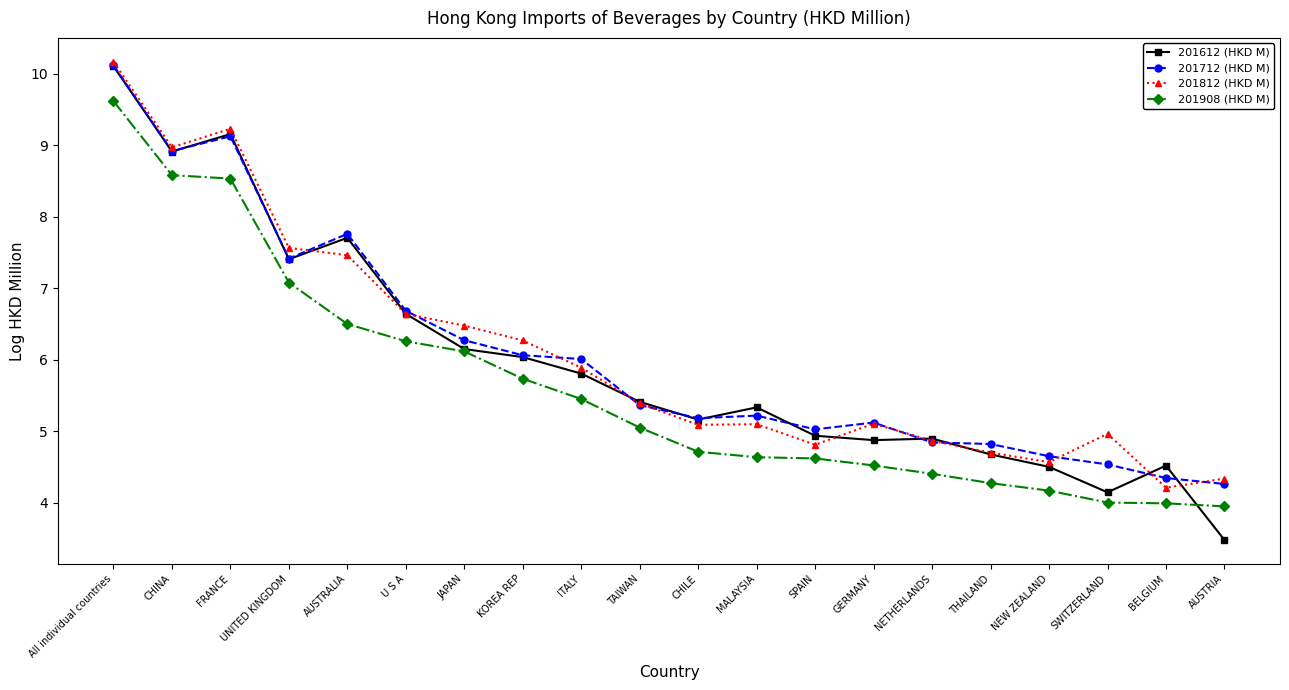

Reading left to right, what are all the values shown in this chart?

201612 (HKD M): All individual countries=10.1	CHINA=8.9	FRANCE=9.2	UNITED KINGDOM=7.4	AUSTRALIA=7.7	U S A=6.6	JAPAN=6.1	KOREA REP=6.0	ITALY=5.8	TAIWAN=5.4	CHILE=5.2	MALAYSIA=5.3	SPAIN=4.9	GERMANY=4.9	NETHERLANDS=4.9	THAILAND=4.7	NEW ZEALAND=4.5	SWITZERLAND=4.1	BELGIUM=4.5	AUSTRIA=3.5
201712 (HKD M): All individual countries=10.1	CHINA=8.9	FRANCE=9.1	UNITED KINGDOM=7.4	AUSTRALIA=7.8	U S A=6.7	JAPAN=6.3	KOREA REP=6.1	ITALY=6.0	TAIWAN=5.4	CHILE=5.2	MALAYSIA=5.2	SPAIN=5.0	GERMANY=5.1	NETHERLANDS=4.8	THAILAND=4.8	NEW ZEALAND=4.6	SWITZERLAND=4.5	BELGIUM=4.3	AUSTRIA=4.3
201812 (HKD M): All individual countries=10.2	CHINA=9.0	FRANCE=9.2	UNITED KINGDOM=7.6	AUSTRALIA=7.5	U S A=6.6	JAPAN=6.5	KOREA REP=6.3	ITALY=5.9	TAIWAN=5.4	CHILE=5.1	MALAYSIA=5.1	SPAIN=4.8	GERMANY=5.1	NETHERLANDS=4.9	THAILAND=4.7	NEW ZEALAND=4.6	SWITZERLAND=5.0	BELGIUM=4.2	AUSTRIA=4.3
201908 (HKD M): All individual countries=9.6	CHINA=8.6	FRANCE=8.5	UNITED KINGDOM=7.1	AUSTRALIA=6.5	U S A=6.3	JAPAN=6.1	KOREA REP=5.7	ITALY=5.5	TAIWAN=5.1	CHILE=4.7	MALAYSIA=4.6	SPAIN=4.6	GERMANY=4.5	NETHERLANDS=4.4	THAILAND=4.3	NEW ZEALAND=4.2	SWITZERLAND=4.0	BELGIUM=4.0	AUSTRIA=3.9